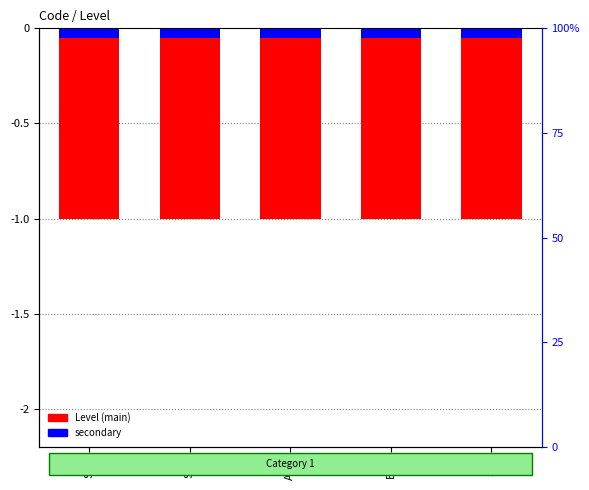

At which category is the sum across all series the highest?

SAN